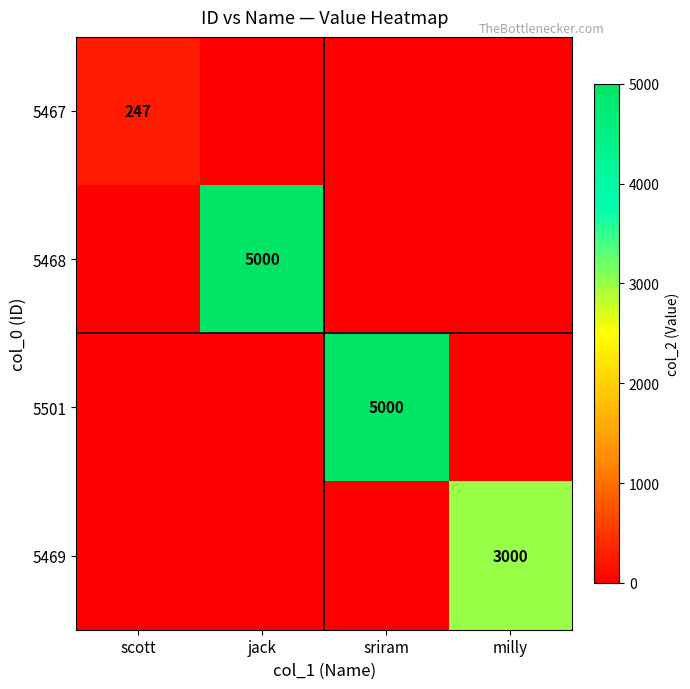

The 5501 series shows 5000 at sriram. True or false?

True